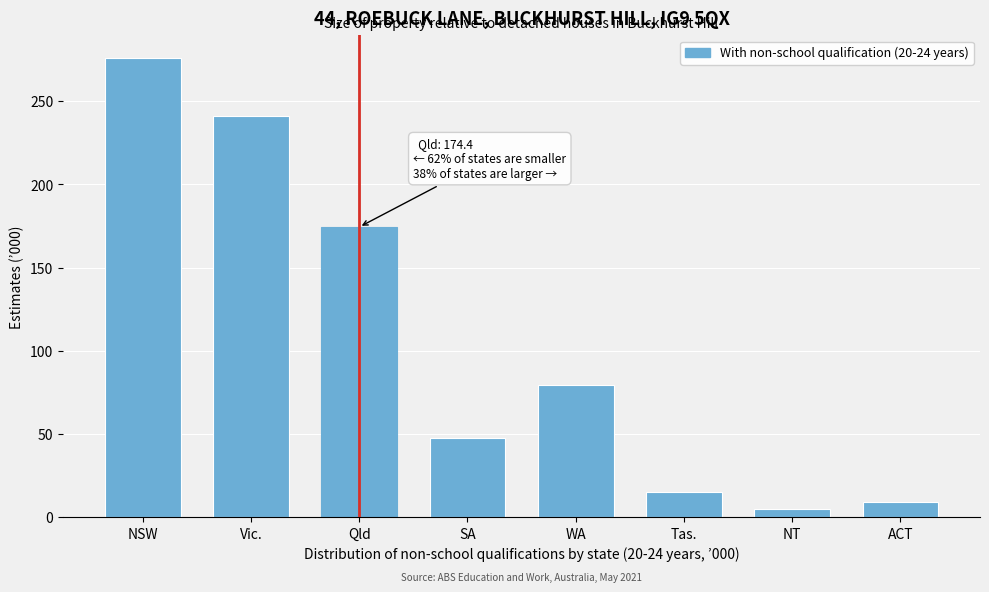

Reading left to right, what are all the values shown in this chart?

275.8	241.1	174.4	47.7	79.5	15.3	4.9	9.5